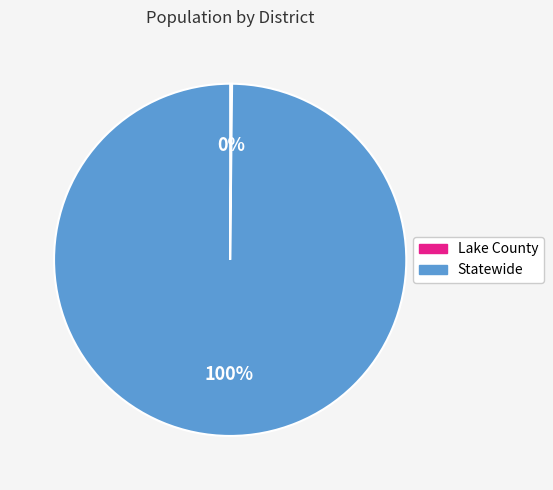

To the nearest percent, what percentage of the pie is Statewide?

100%